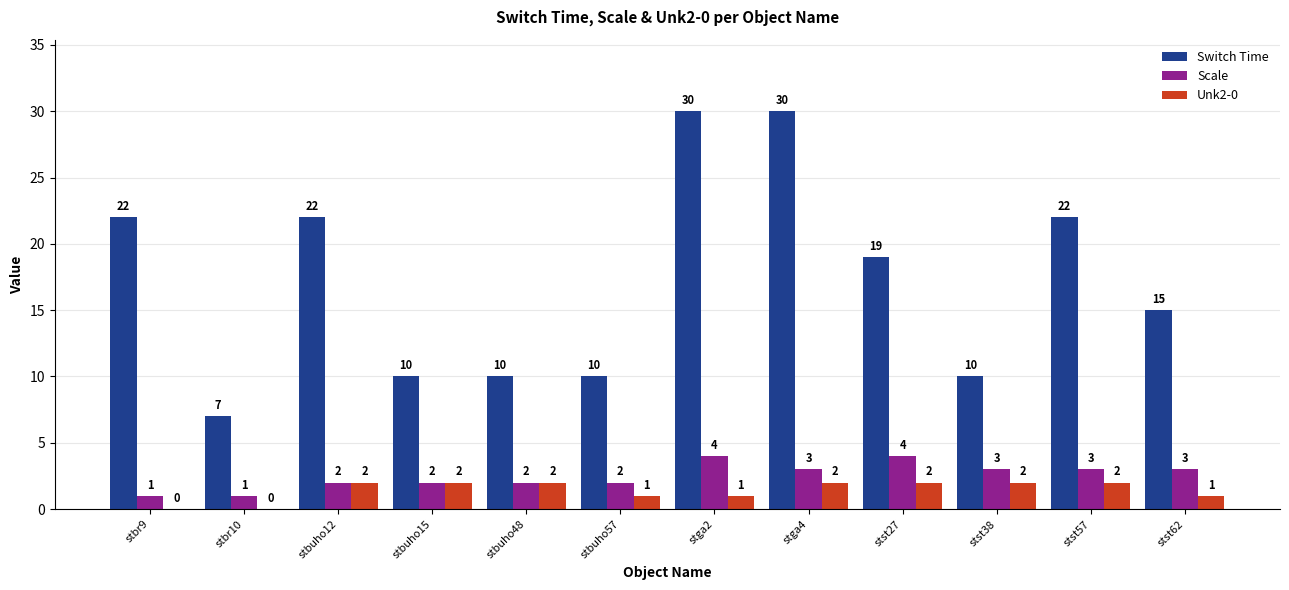

Which series changed the most between stbuho12 and stbuho48?

Switch Time